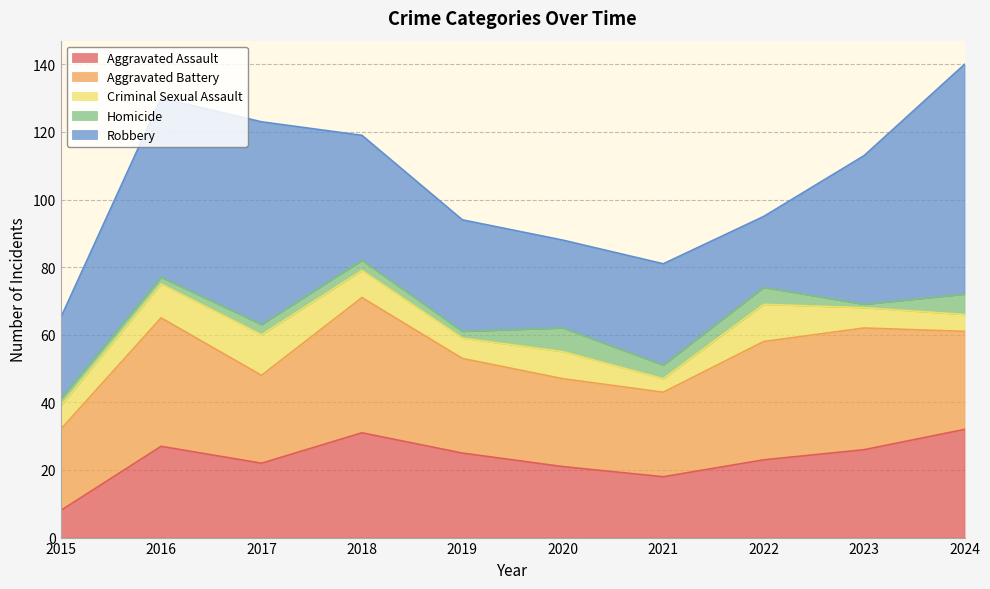

At which category does Robbery reach its first local valley?

2020